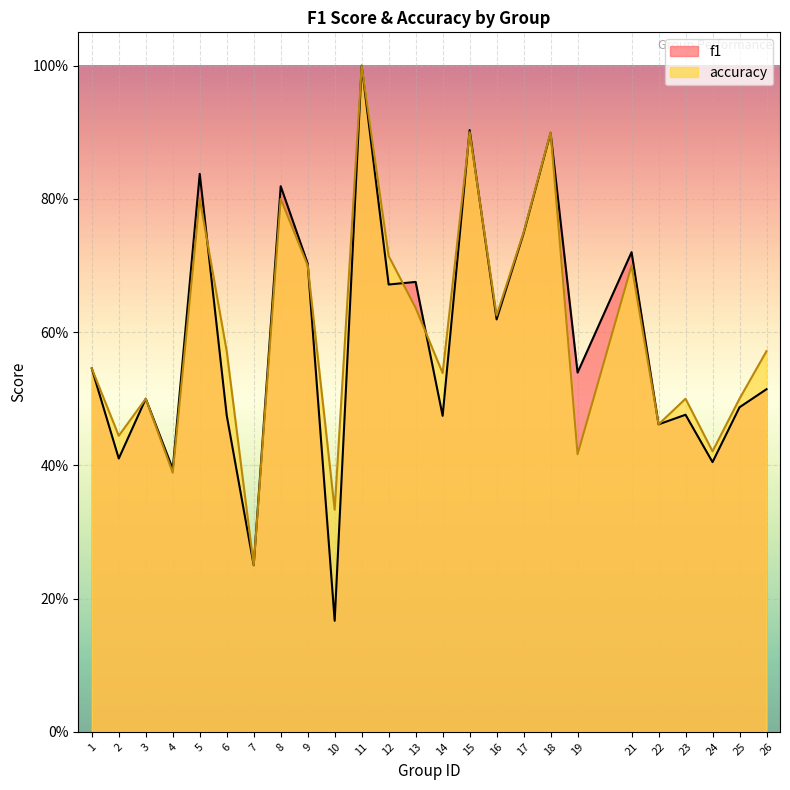

Which label corresponds to the smallest value in the chart?

10